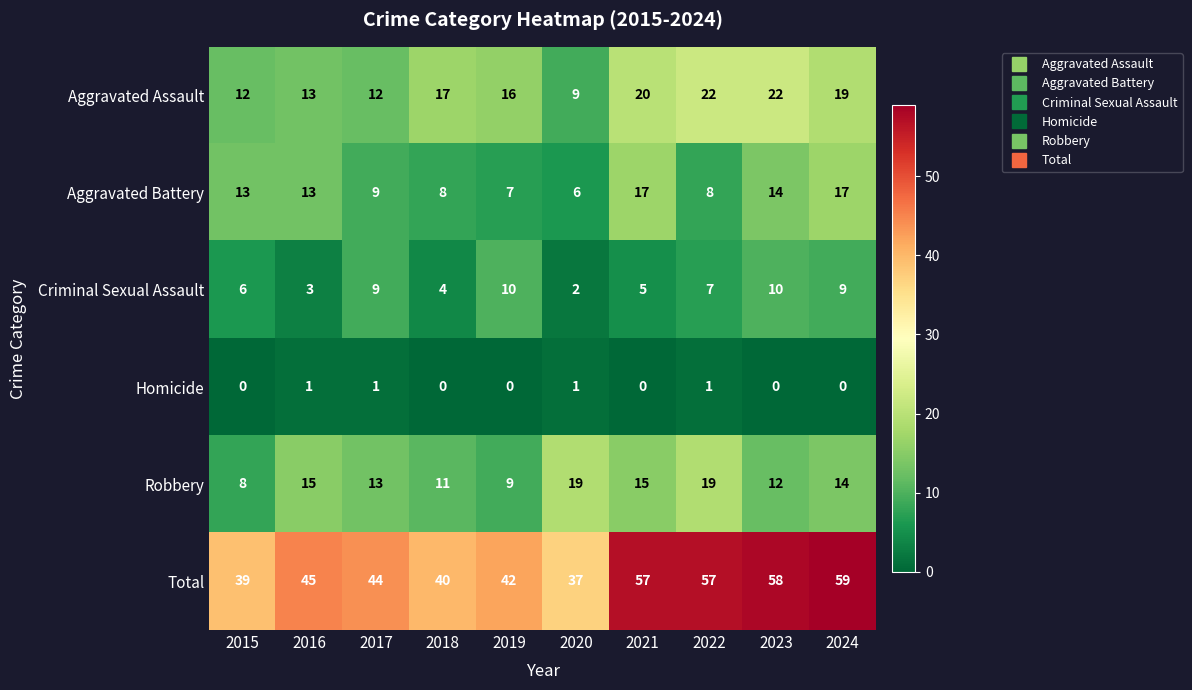

How many categories are shown in the chart?

10